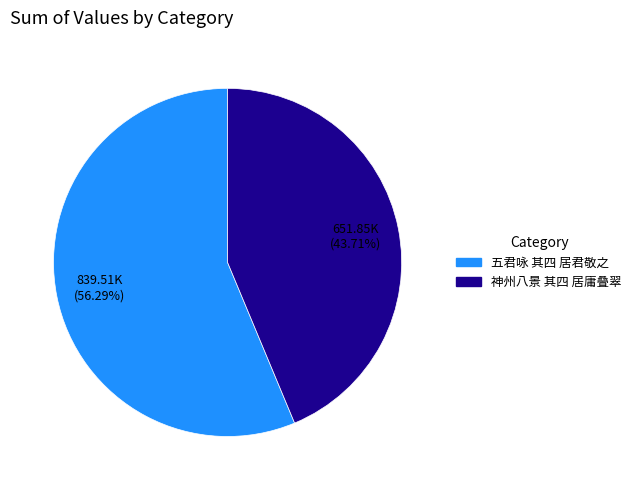

To the nearest percent, what percentage of the pie is 神州八景 其四 居庸叠翠?

44%